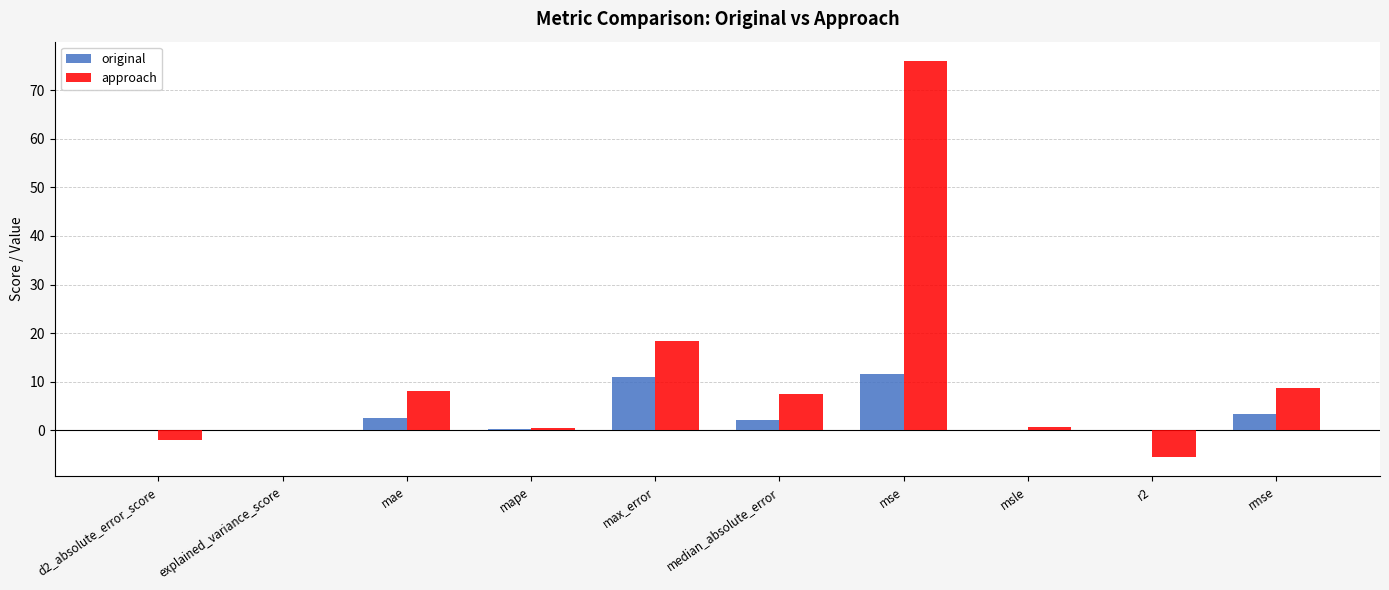

What is the total value across all series at mae?

10.6